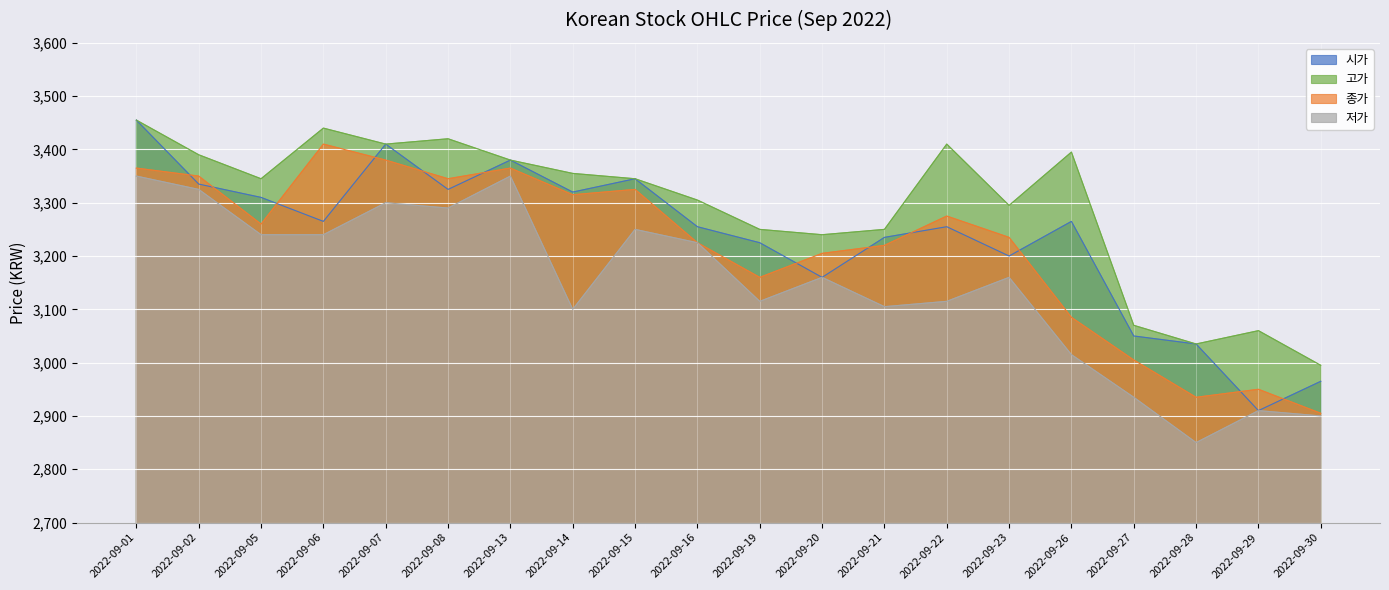

Is the value of 고가 at 2022-09-06 greater than the value of 시가 at 2022-09-28?

Yes